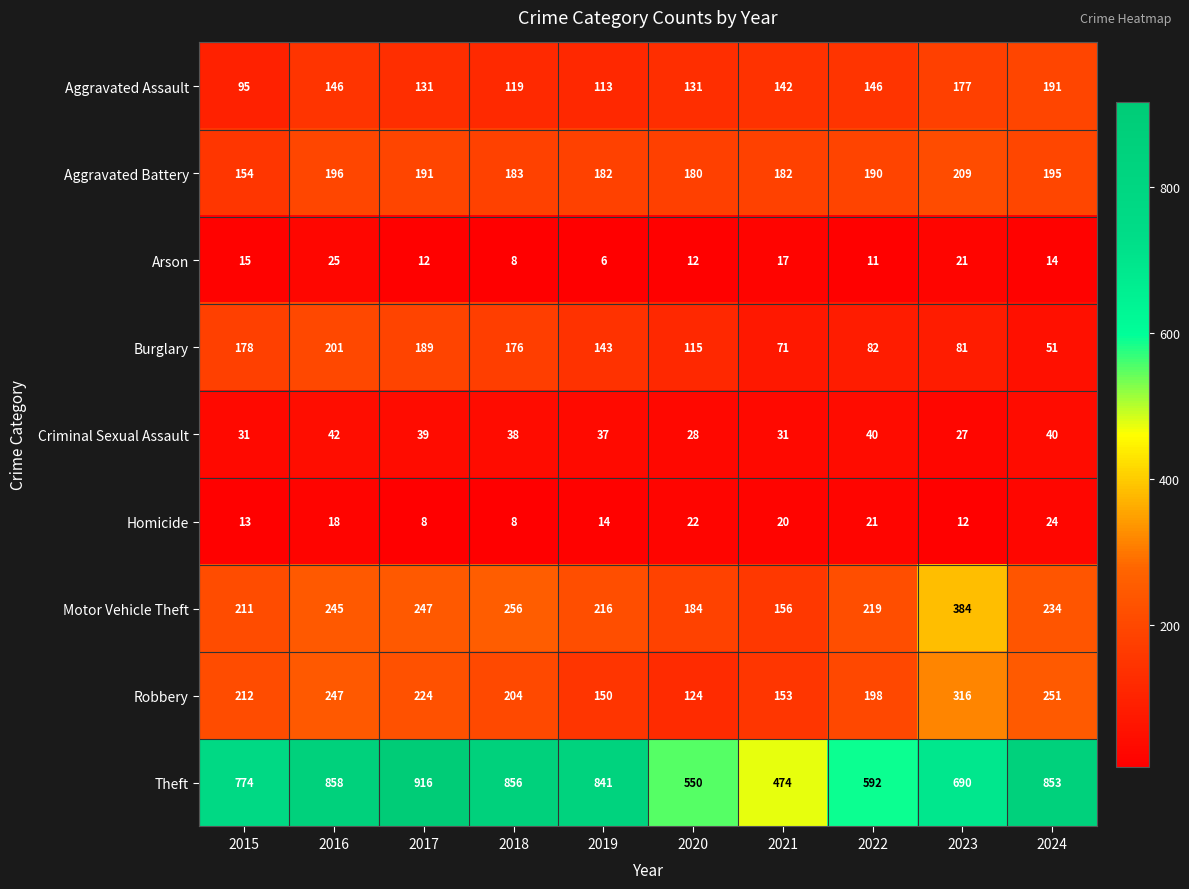

At which label is Aggravated Assault closest to 143?

2021